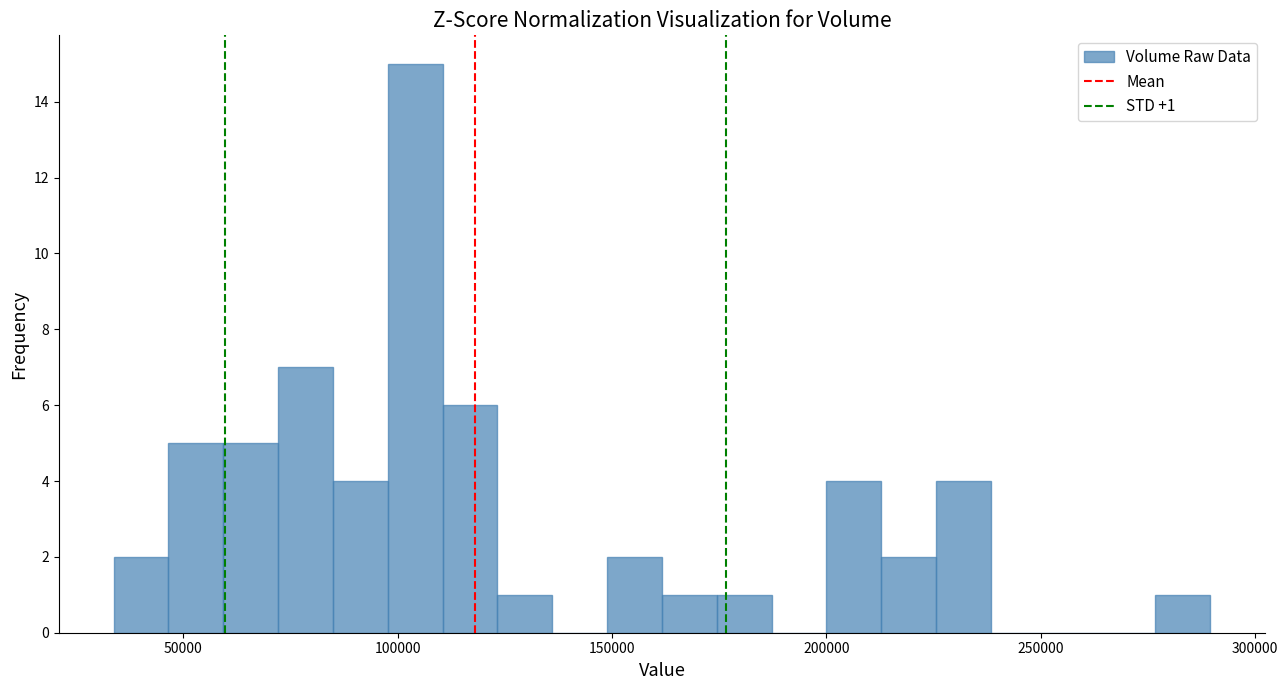

Read against the x-axis, roughly where is the centre of the tallest bar?

105000